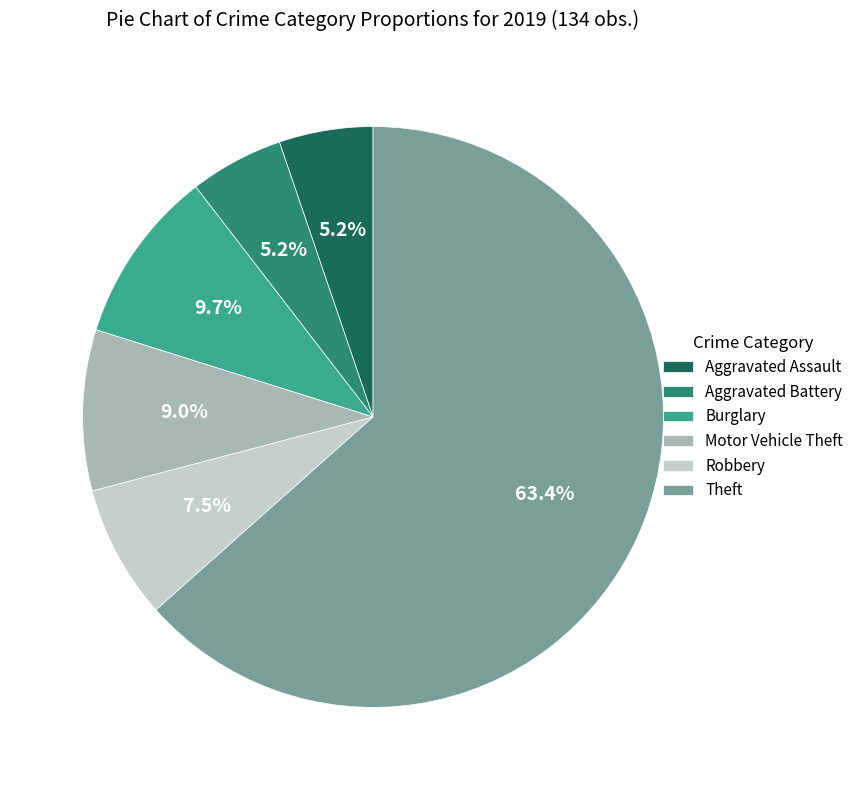

What is the ratio of the value at Aggravated Assault to the value at Aggravated Battery?

1.0